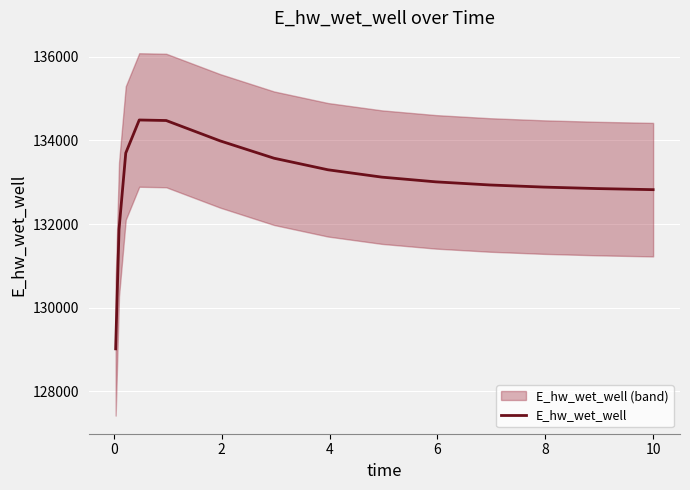

What is the value of the 12th point from the left?

132885.2